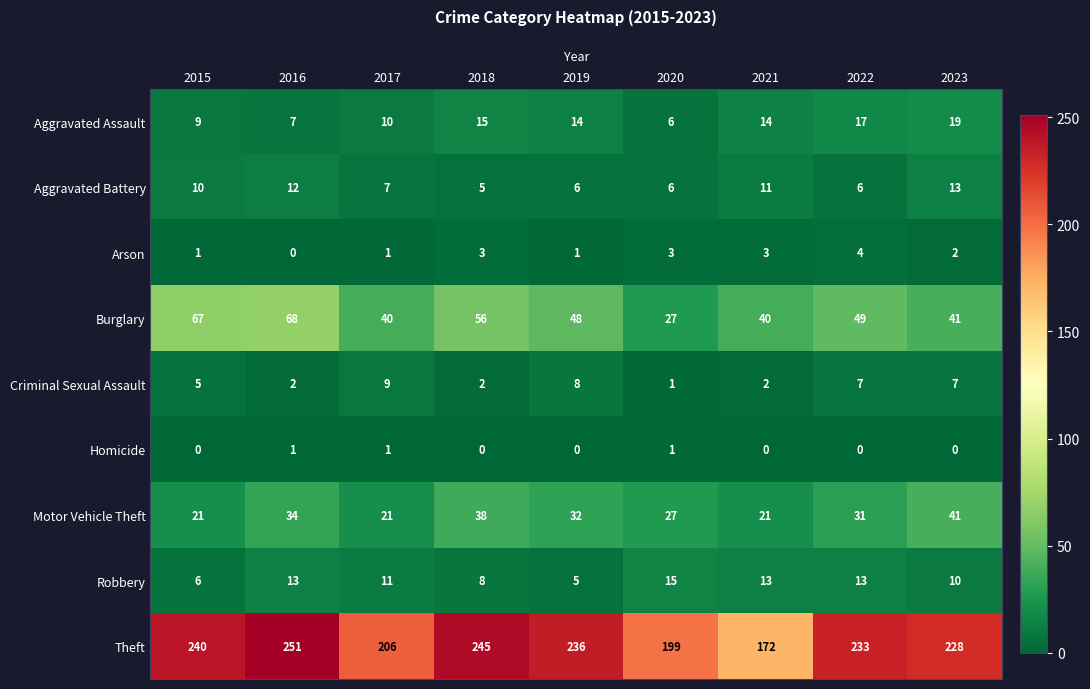

Is it true that Aggravated Assault equals 7 at 2022?

False